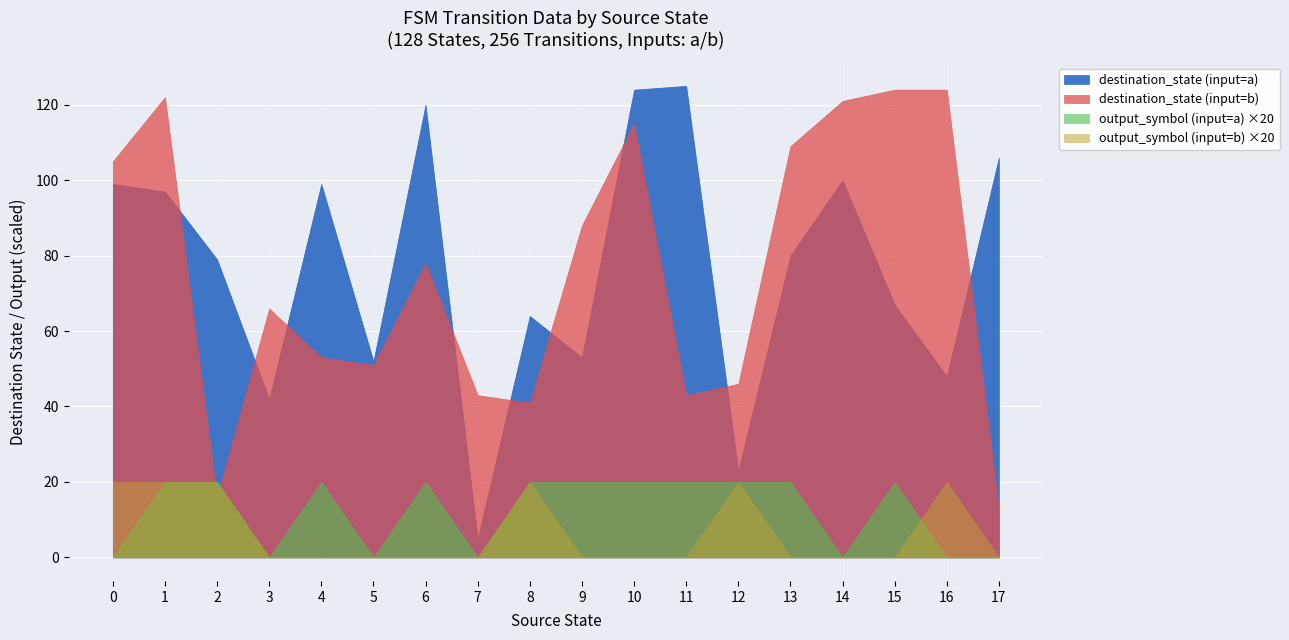

What is the greatest value displayed?

125